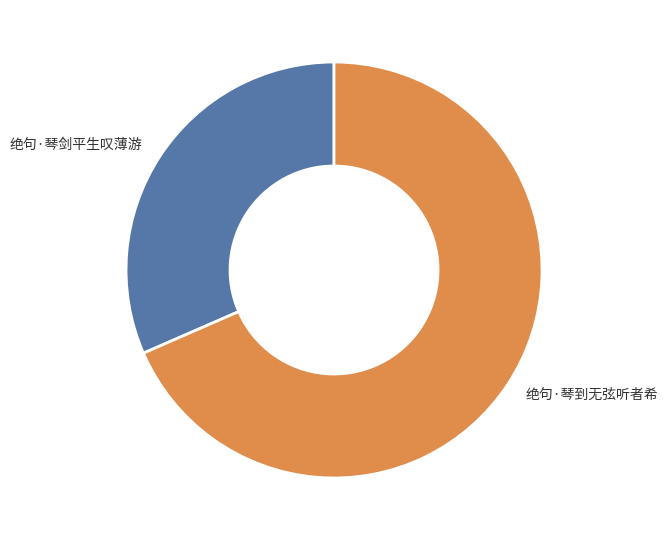

Is 绝句·琴剑平生叹薄游 the majority of the pie?

No